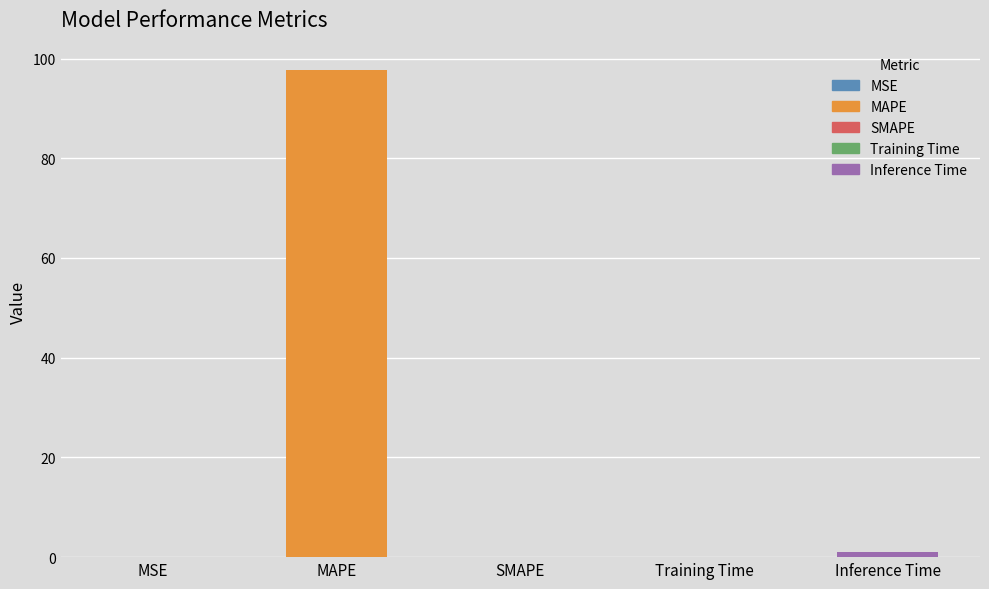

What is the change in value from MAPE to SMAPE?

-97.7